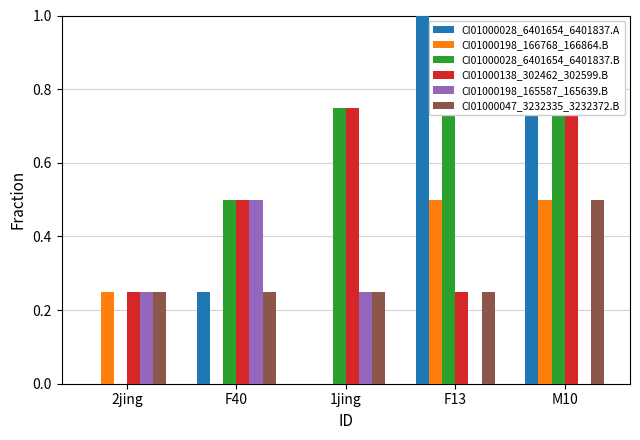

How many groups of bars are there?

5